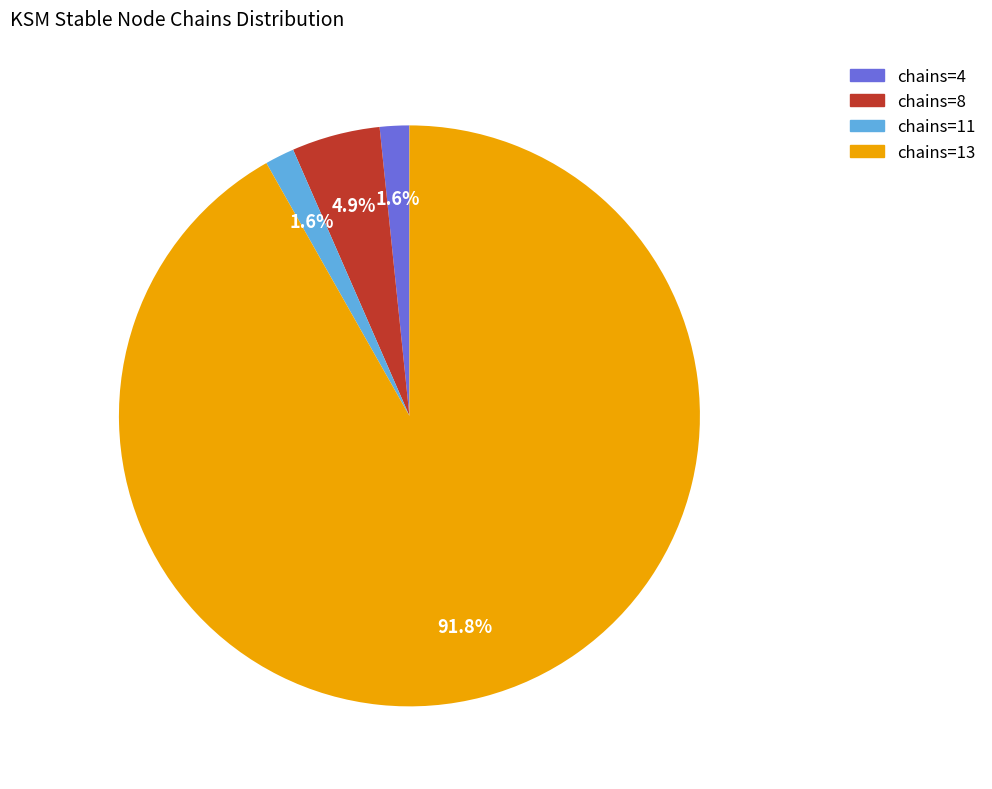

Which slice is the largest?

chains=13